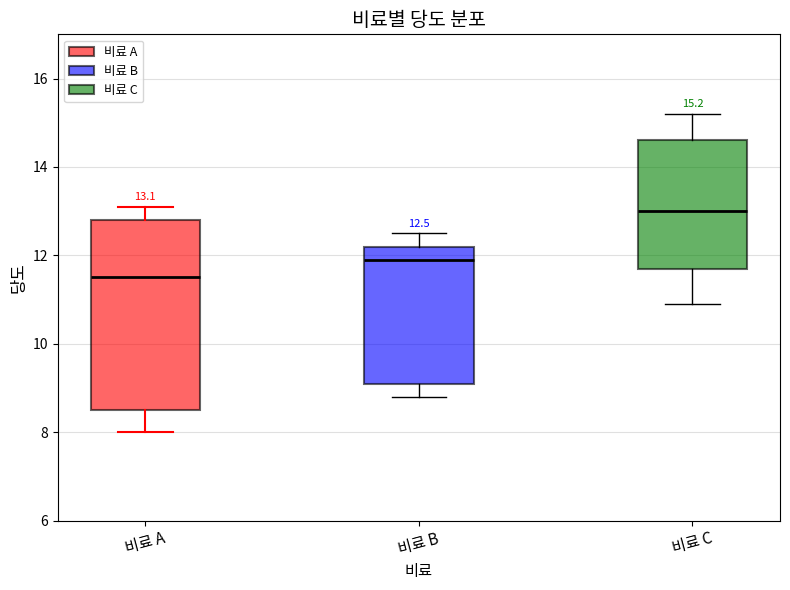

Which box has the highest median line?

비료 C